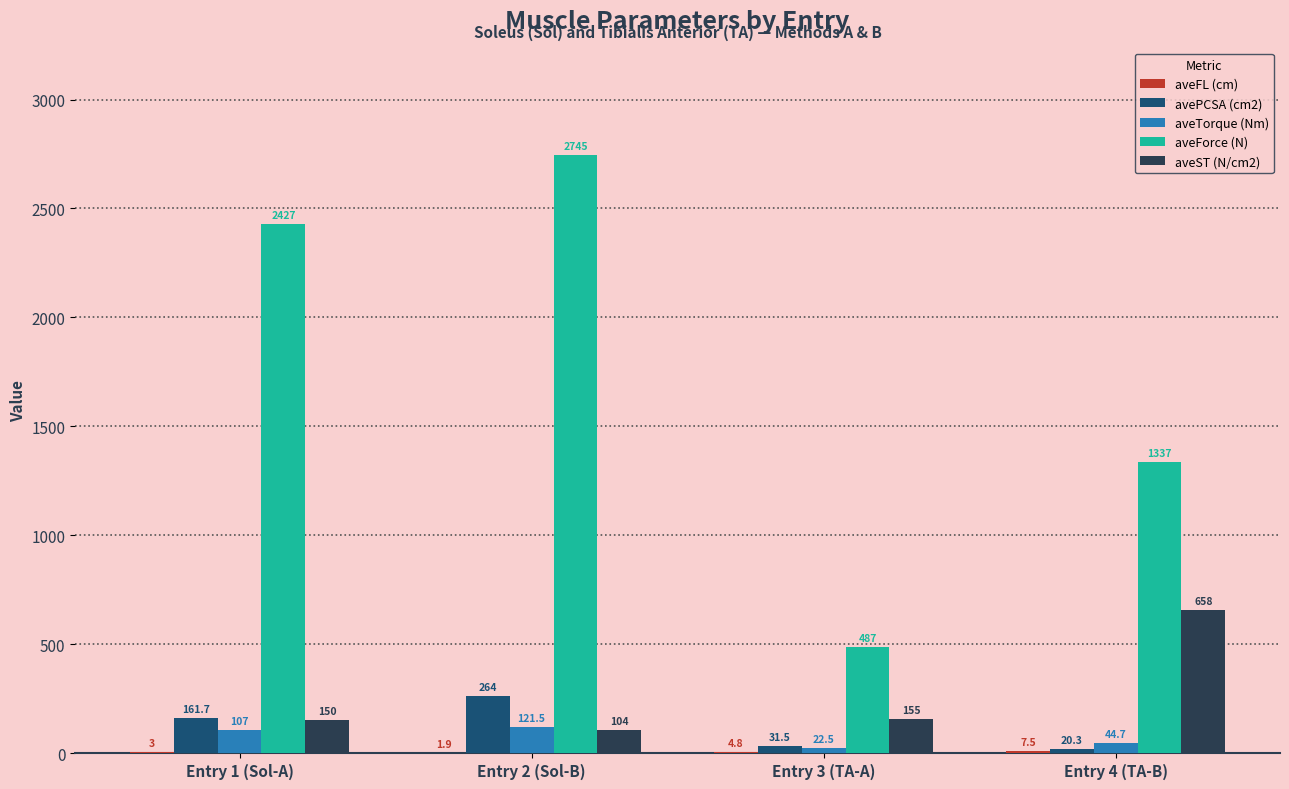

Is the value of aveTorque (Nm) at Entry 4 (TA-B) greater than the value of avePCSA (cm2) at Entry 1 (Sol-A)?

No